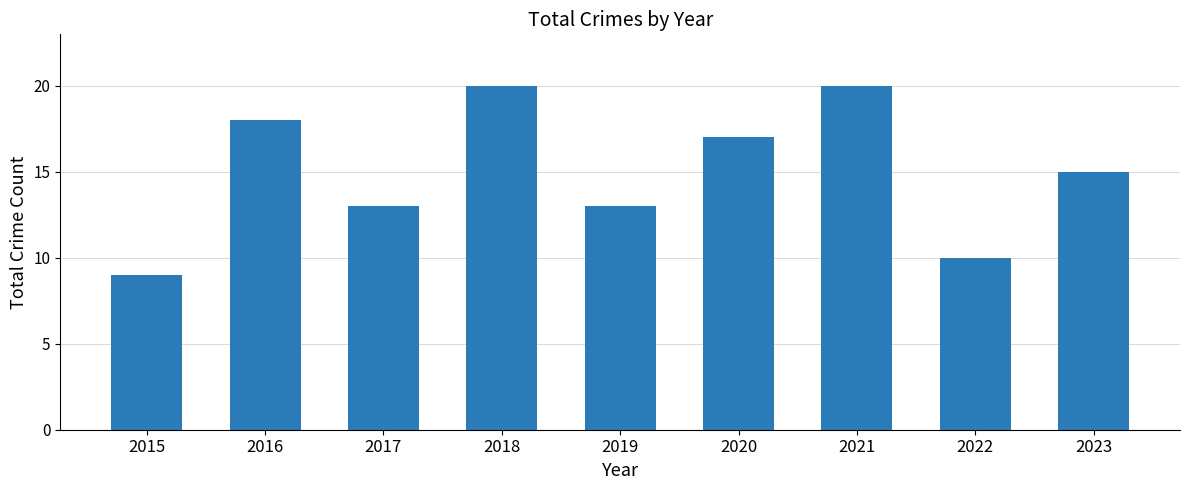

What is the smallest value displayed?

9